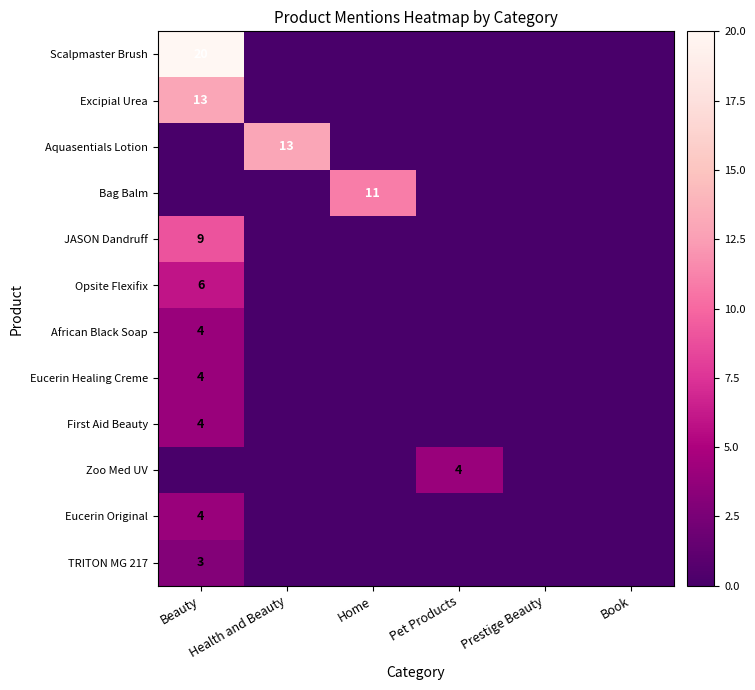

True or false: Zoo Med UV has a value of 4 at Pet Products.

True